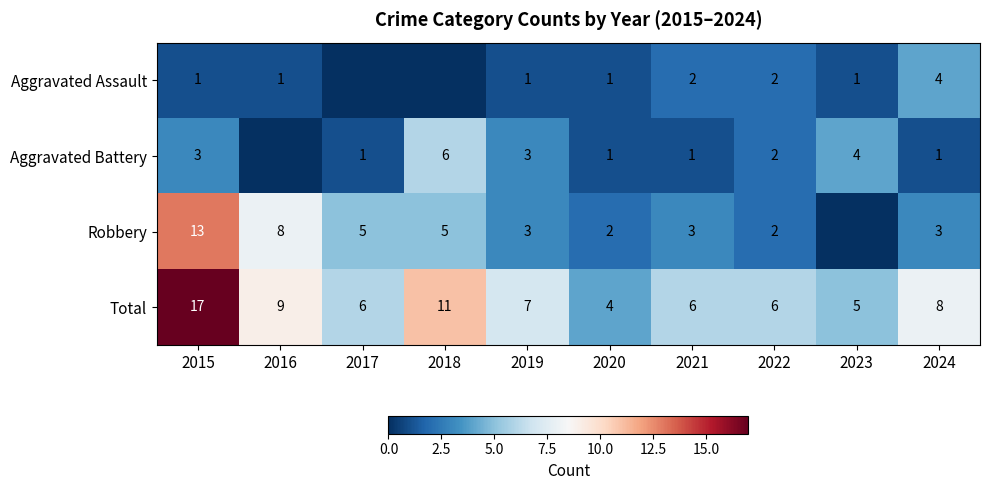

Which series has the largest range (max minus min)?

Robbery